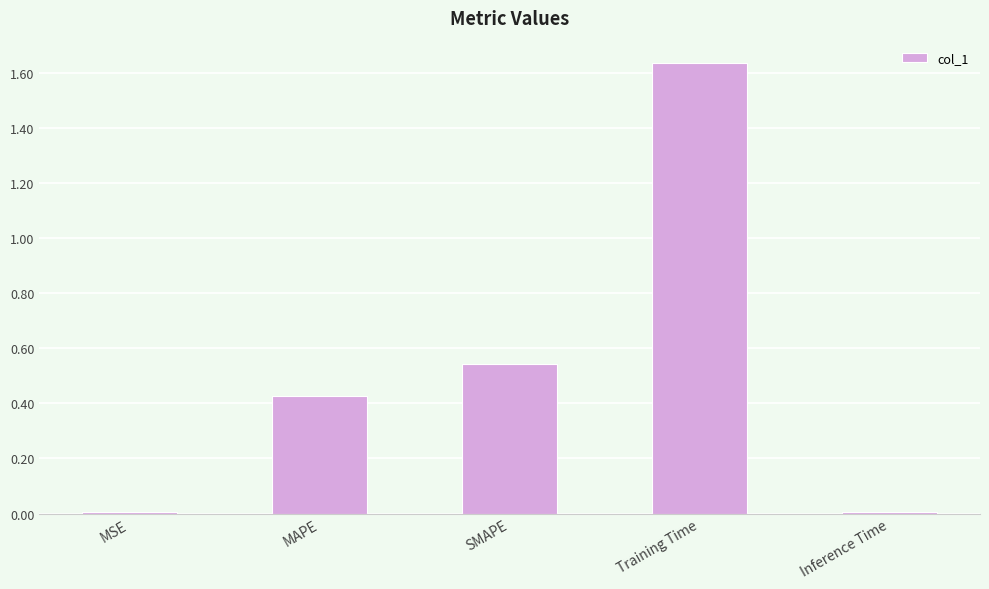

What is the label of the 3rd bar from the right?

SMAPE